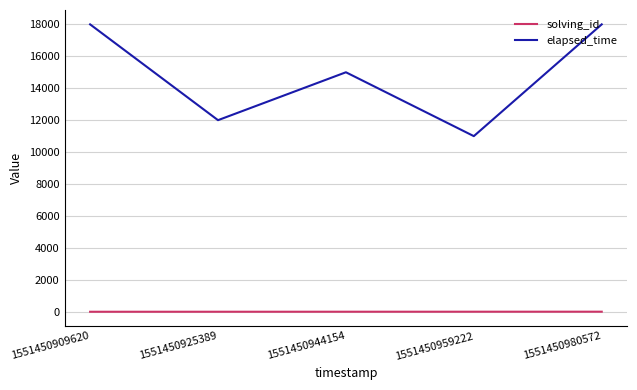

At which category does elapsed_time reach its first local valley?

1551450925389